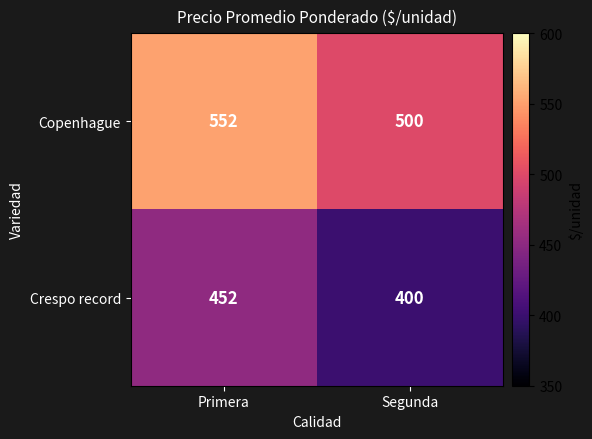

The Copenhague series shows 500 at Segunda. True or false?

True